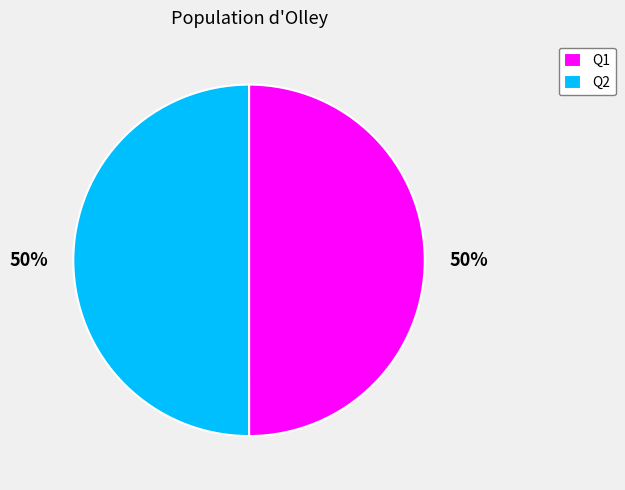

Count the number of slices in the pie.

2